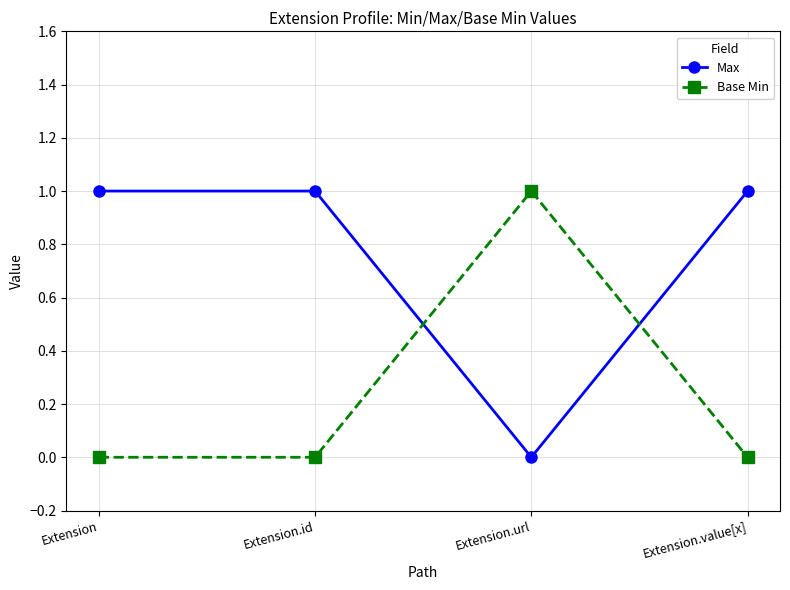

What is the sum of the Base Min values at Extension and Extension.url?

1